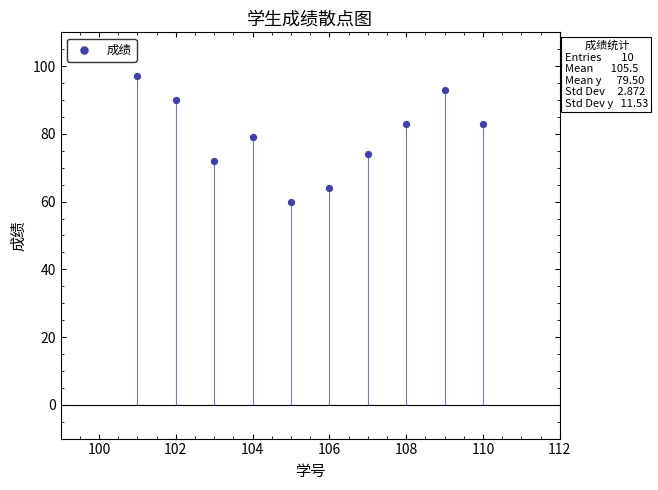

What is the range of Y values (max minus min)?

37